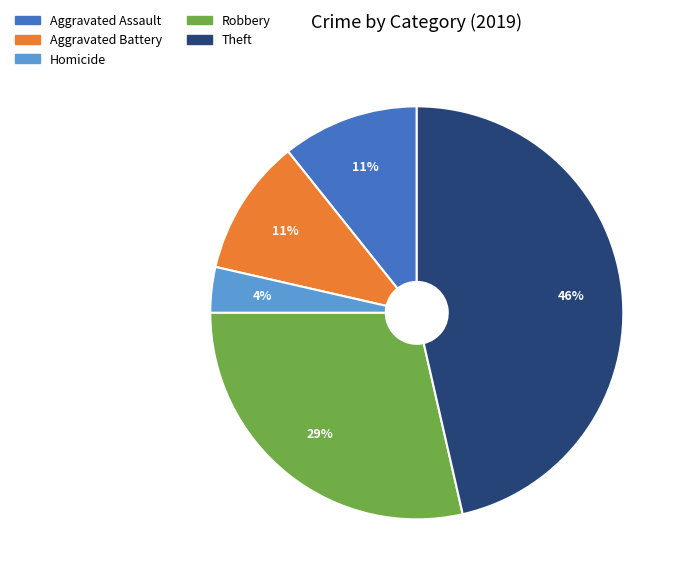

Does Aggravated Assault represent more than half of the total?

No